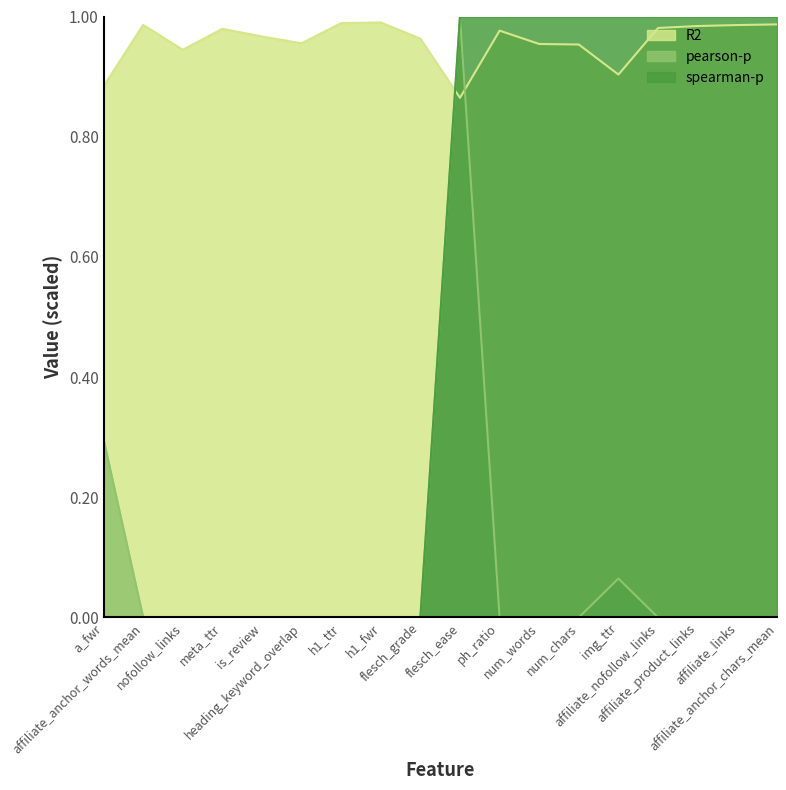

At which category is the sum across all series the highest?

flesch_ease